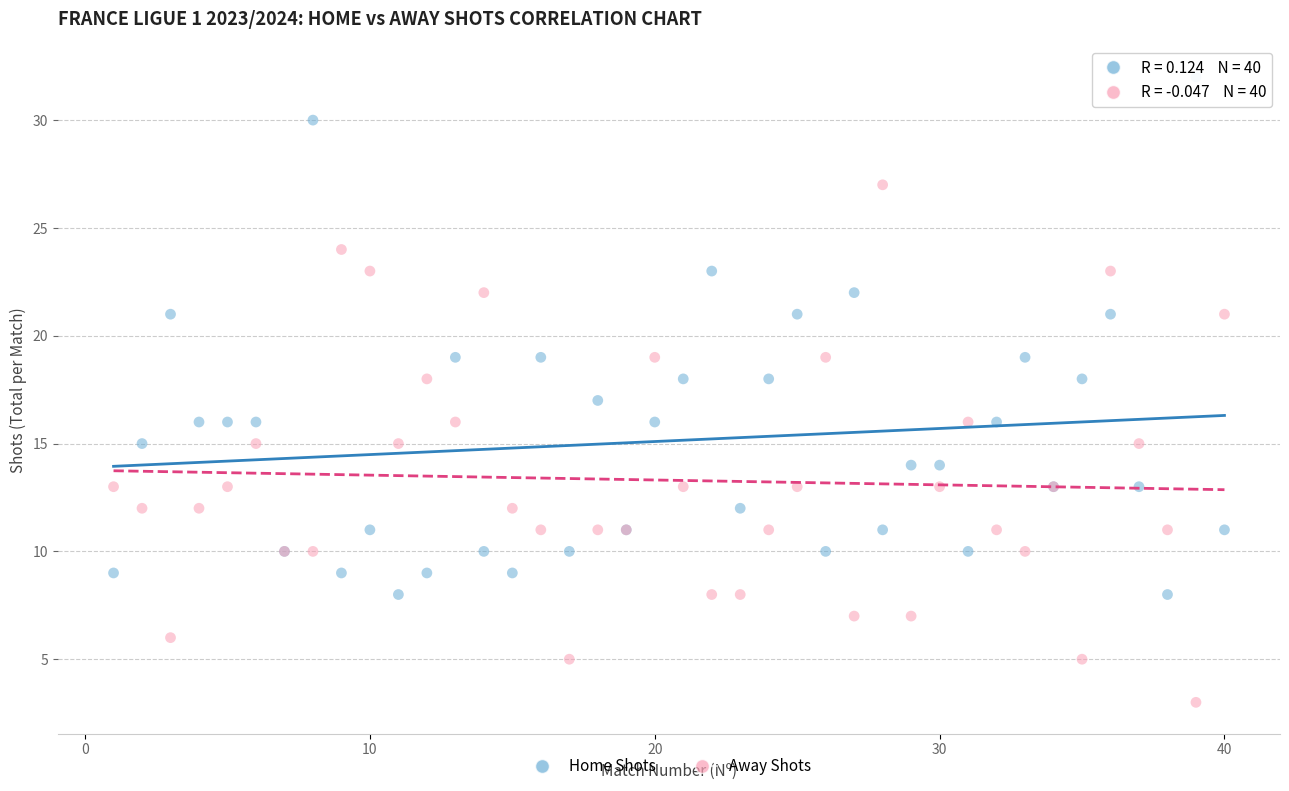

Which series contains the highest Y value?

Home Shots